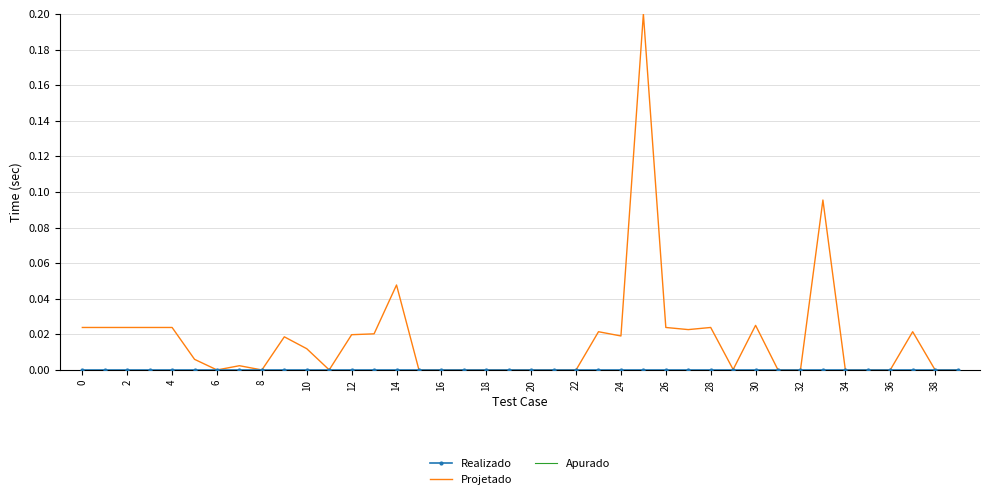

Rank the series by their maximum value, from highest to lowest.

Projetado, Realizado, Apurado